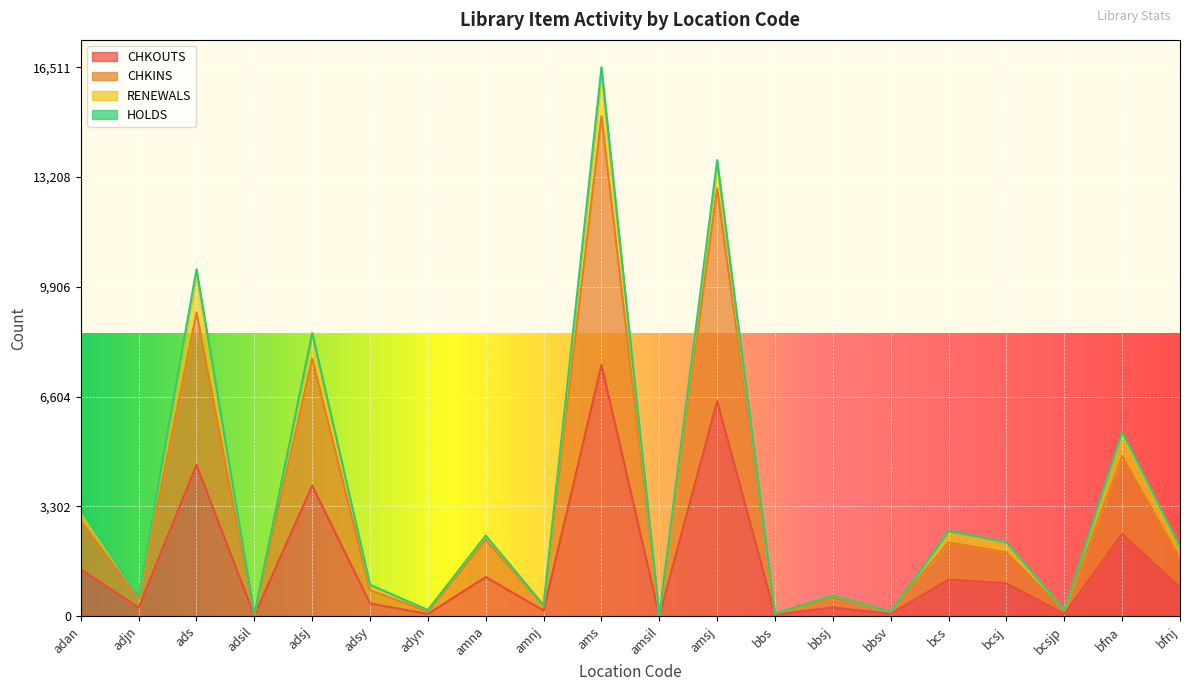

True or false: CHKINS and CHKOUTS cross at least once.

False